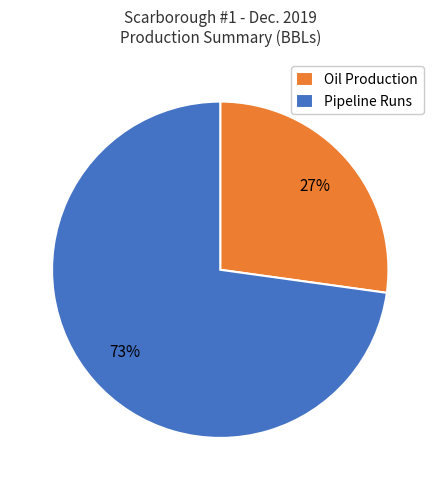

Does any single category account for the majority?

Yes